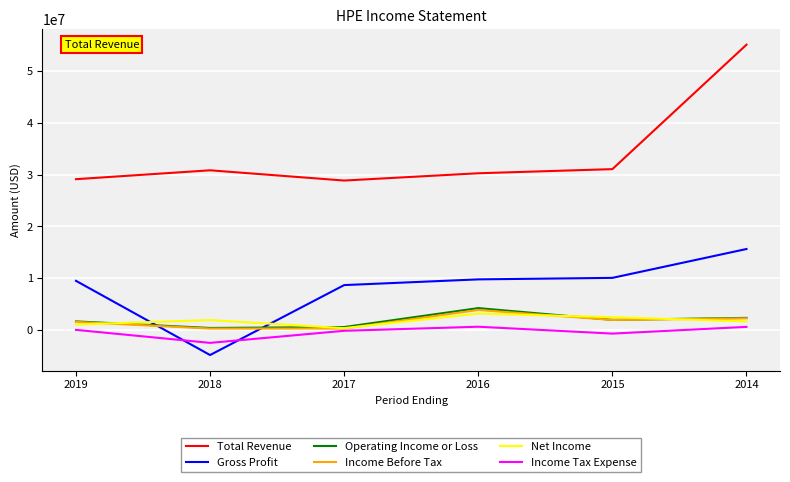

The value of Gross Profit at 2018 is -2387466. True or false?

False